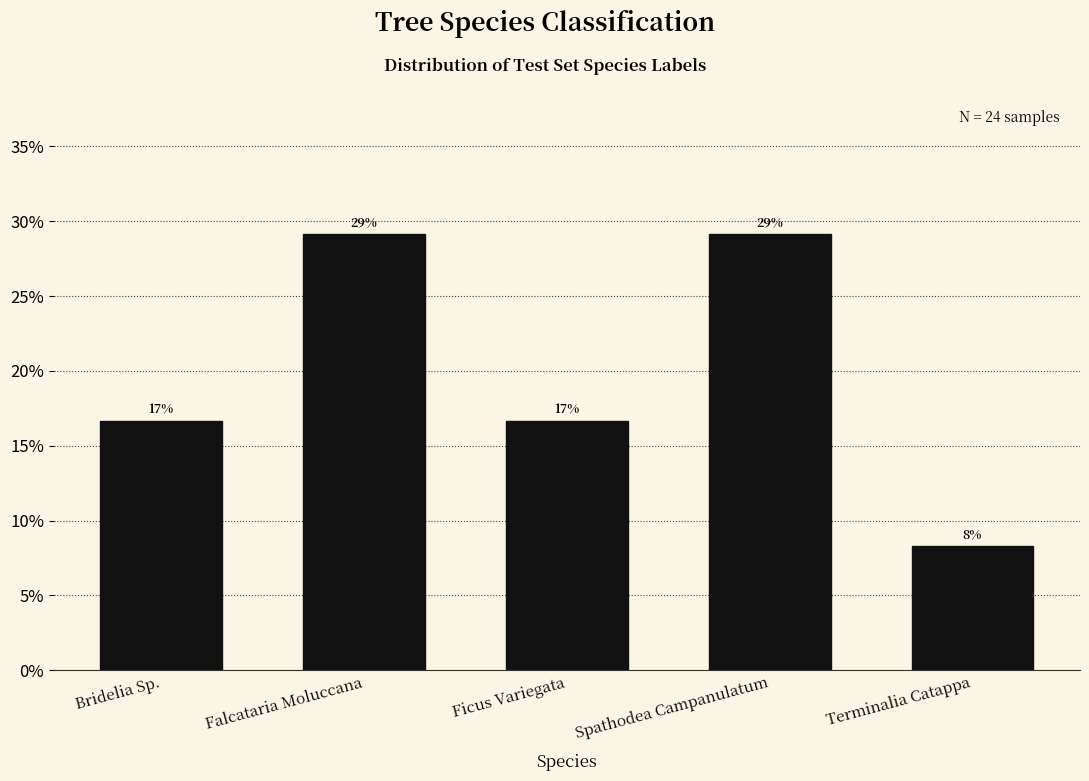

Does the chart contain any negative values?

No